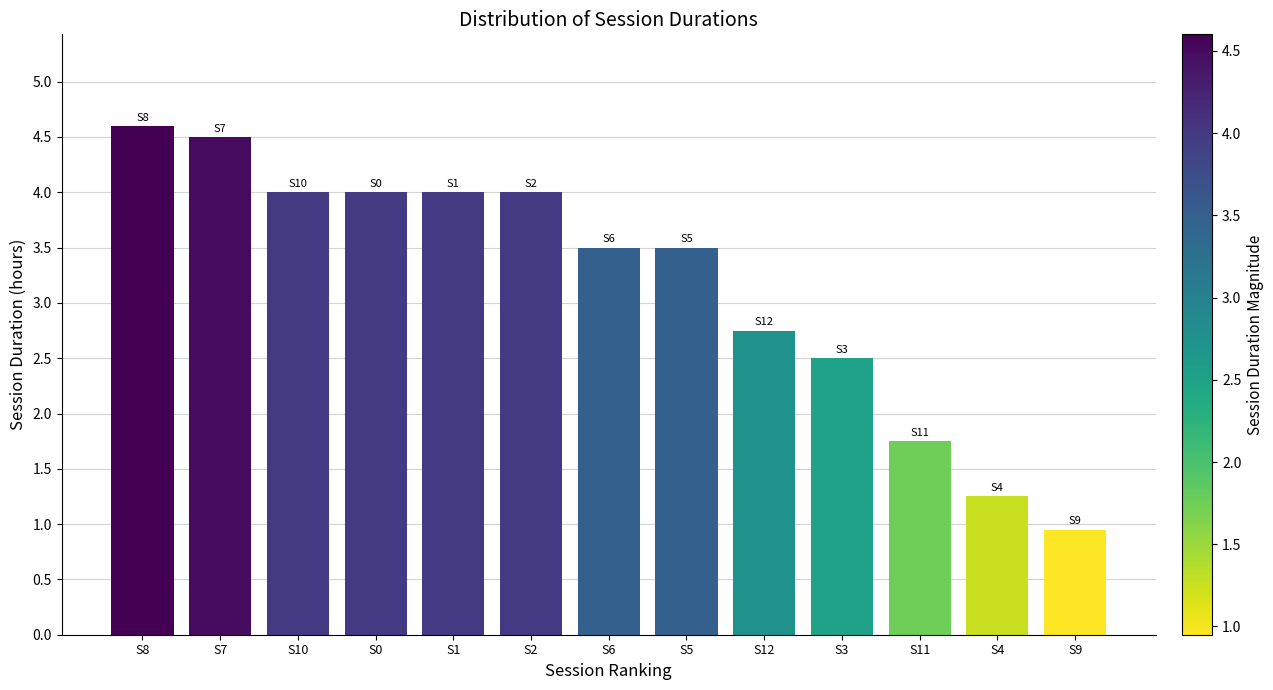

What is the change in value from S11 to S4?

-0.5